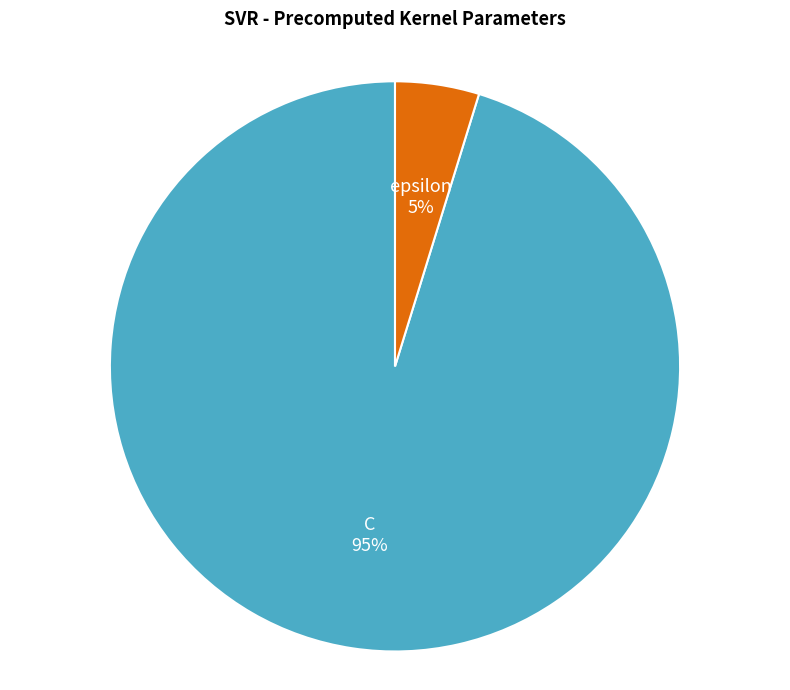

Rank the categories by value from lowest to highest.

epsilon, C